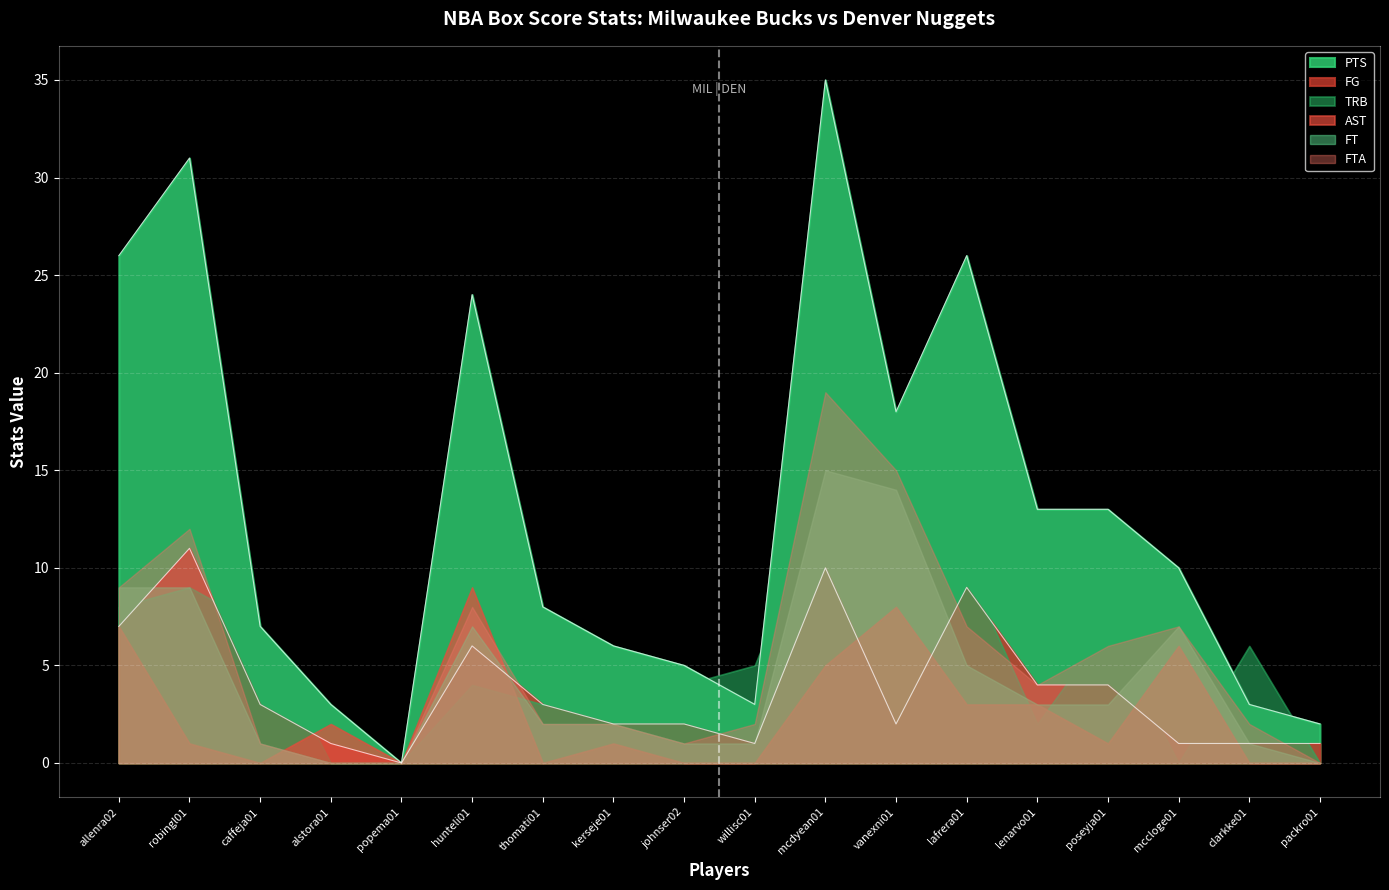

After their last crossing, which series has the higher values: TRB or FG?

FG